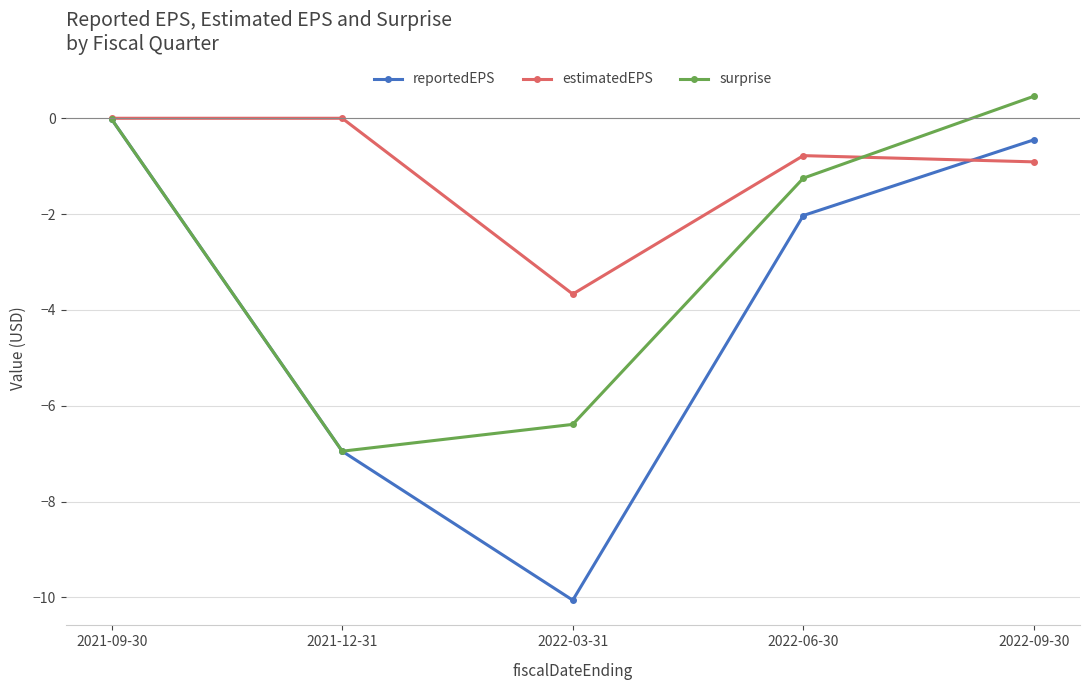

How many lines are shown in the chart?

3